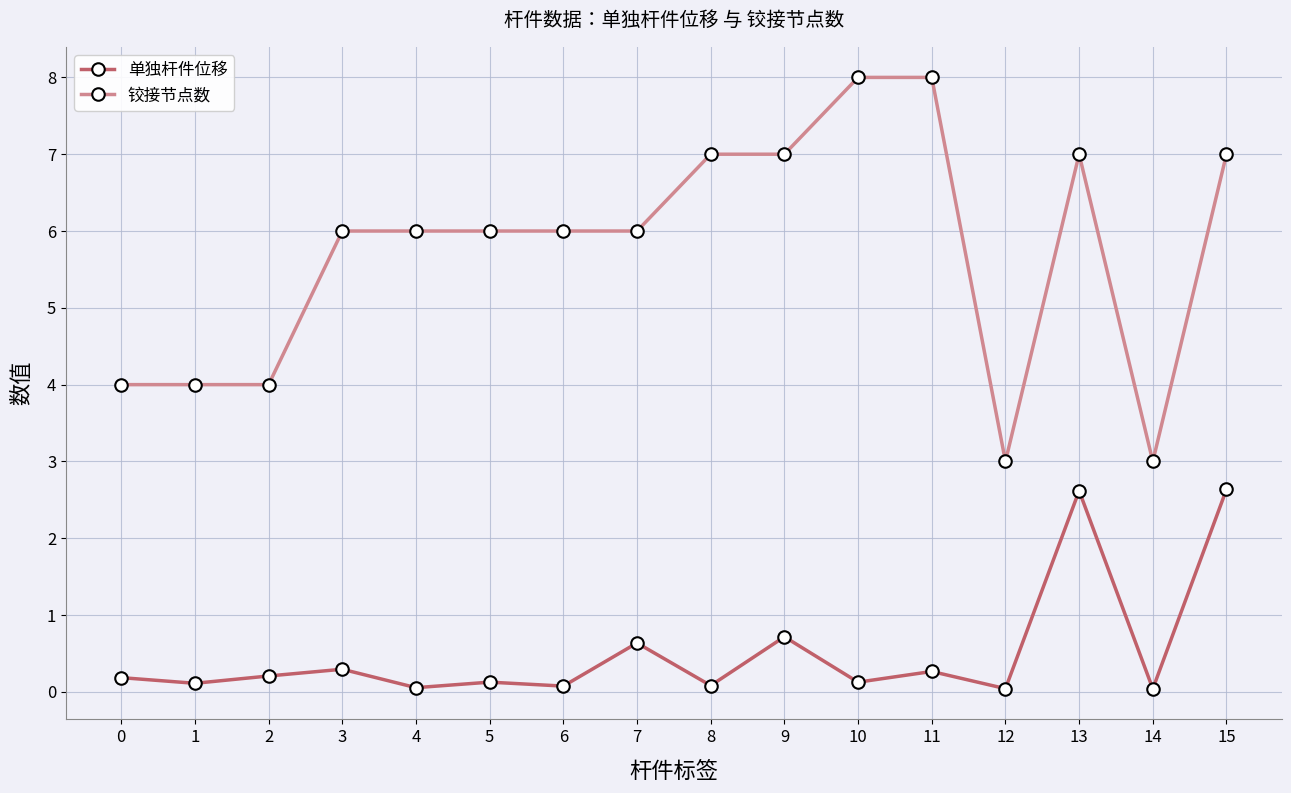

What is the maximum value shown in the chart?

8.0